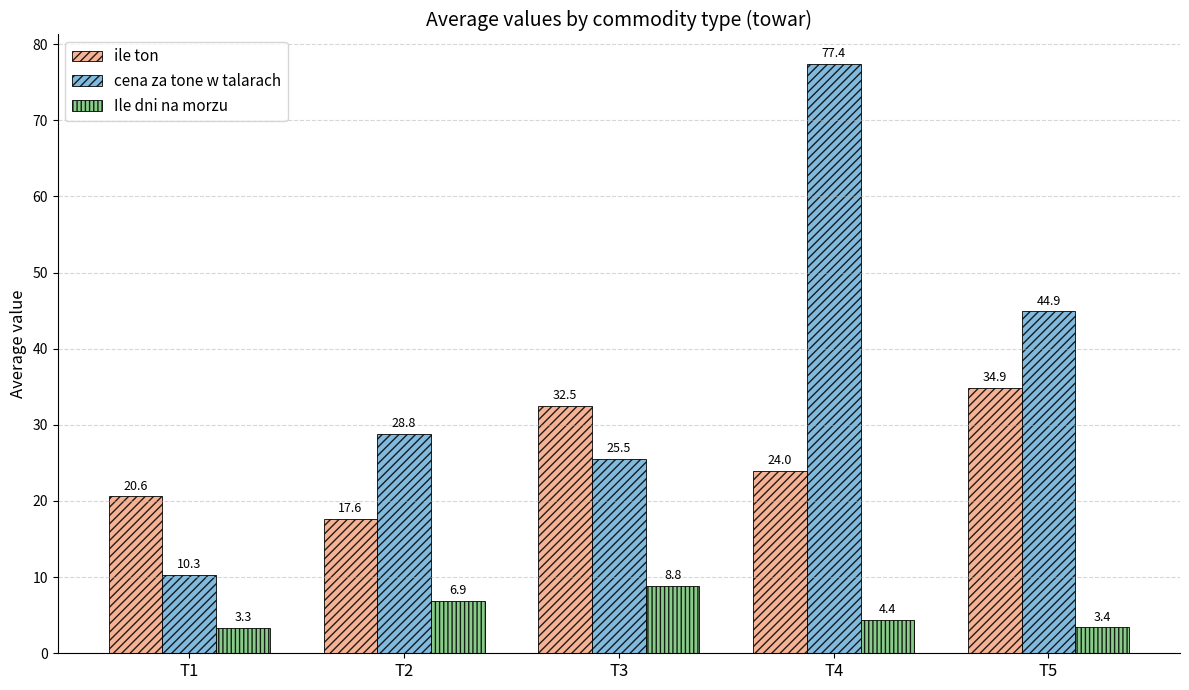

Rank the categories by cena za tone w talarach value from lowest to highest.

T1, T3, T2, T5, T4